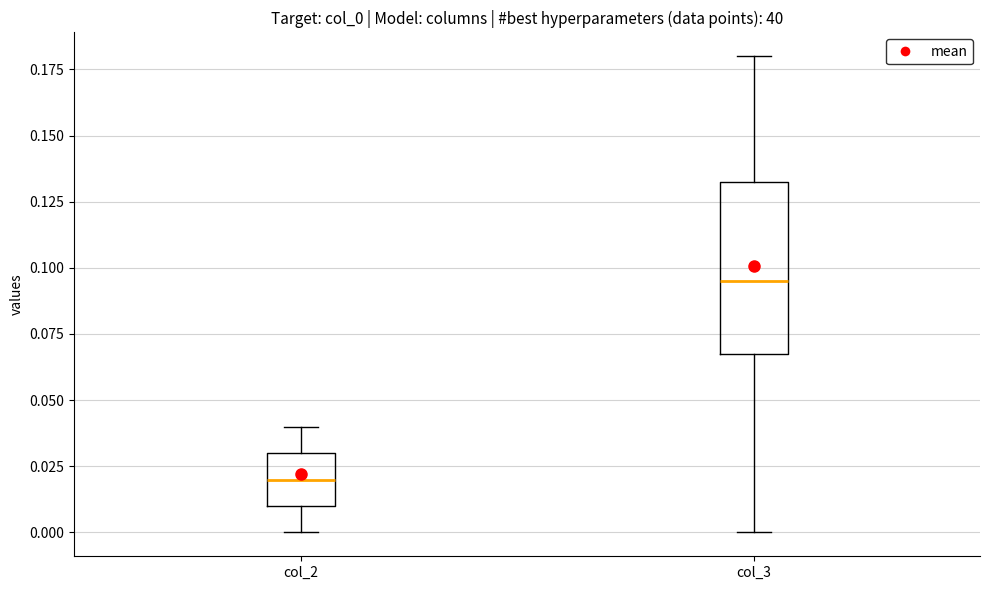

Reading left to right, transcribe this box plot: for each box, give where its median line is, the range the box spans, and where its two whiskers end, as read against the y-axis. The values are not printed on the chart, so give them approximately, as read against the axis.

col_2: median 0.020, box 0.010 to 0.030, whiskers 0.000 to 0.040
col_3: median 0.095, box 0.070 to 0.135, whiskers 0.000 to 0.180